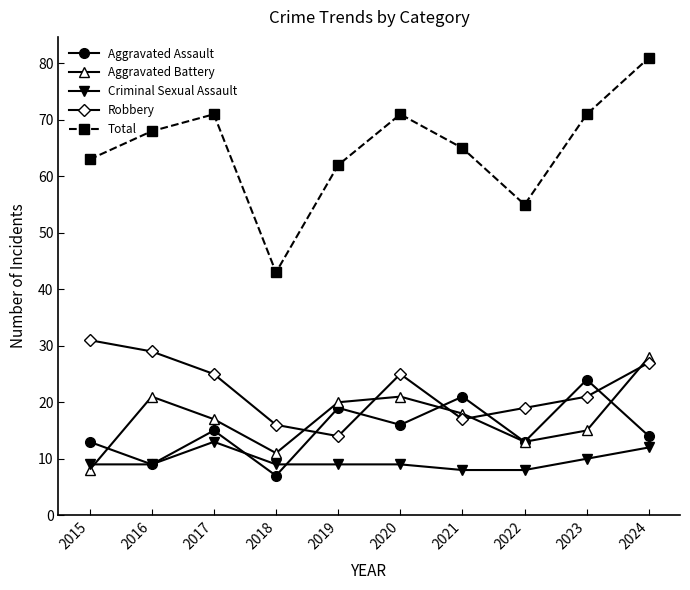

How many data points does each series have?

10